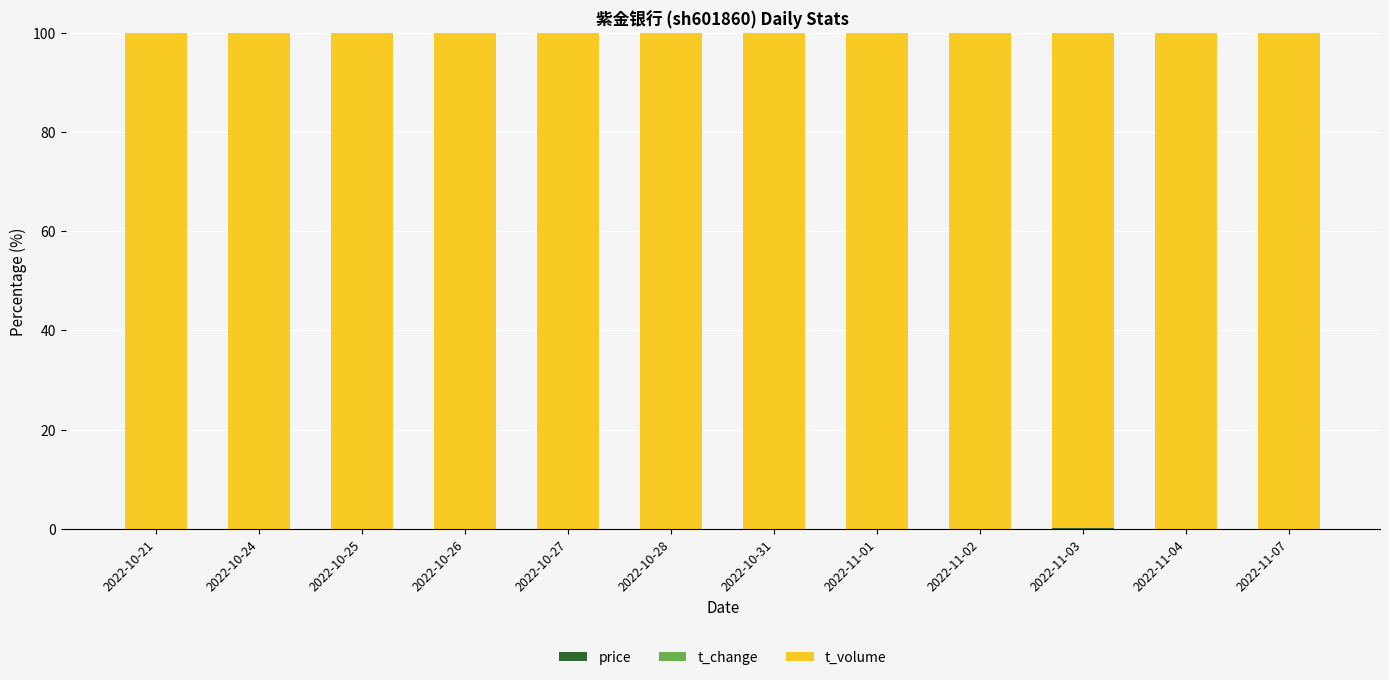

Are the bars horizontal?

No